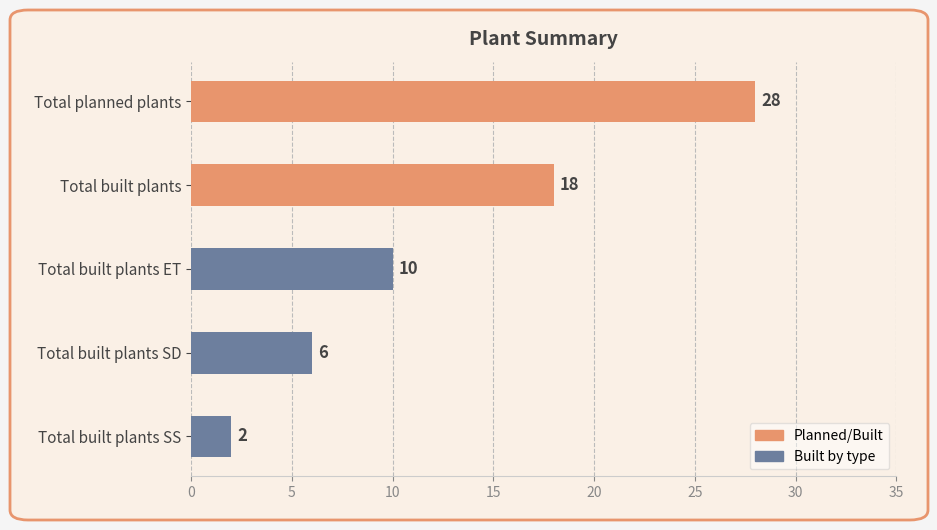

The value at Total planned plants is 28. True or false?

True